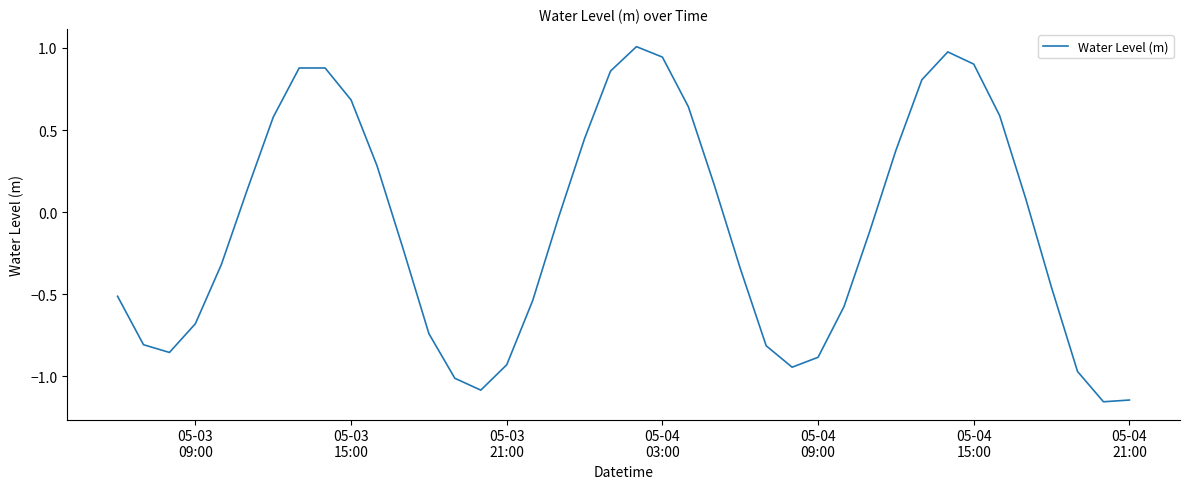

What is the difference between the maximum and minimum values?

2.2